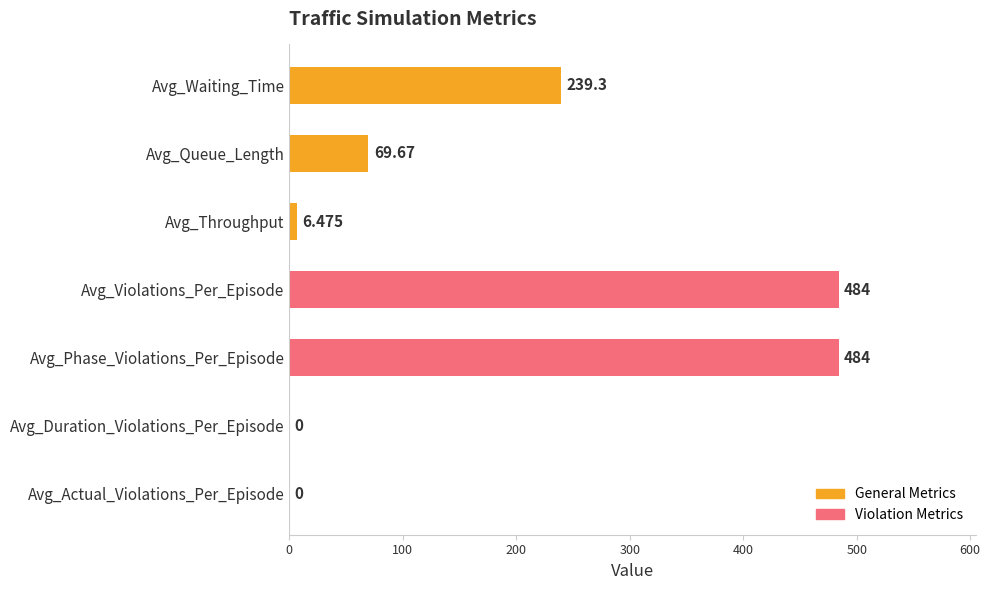

Where is the data nearest to the value 241?

Avg_Waiting_Time